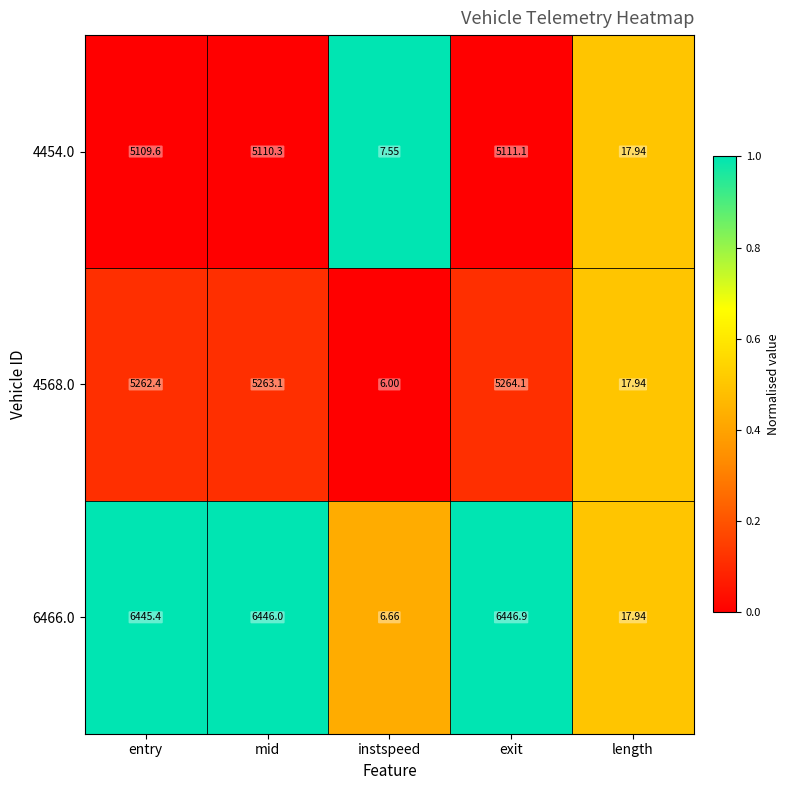

At instspeed, list the series in order from smallest to largest.

4568.0, 6466.0, 4454.0